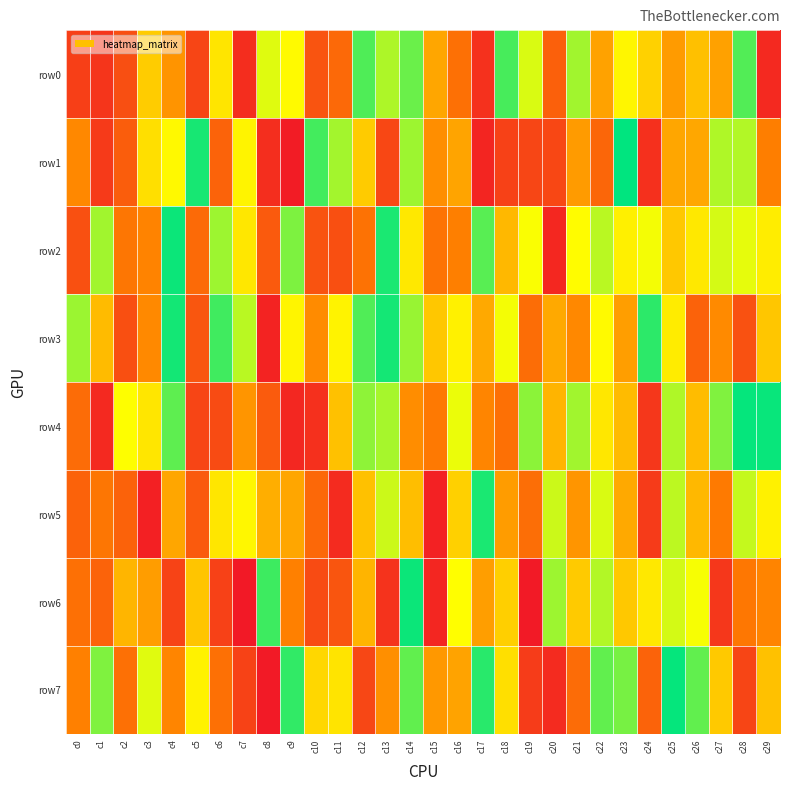

Which series has the largest range (max minus min)?

row1